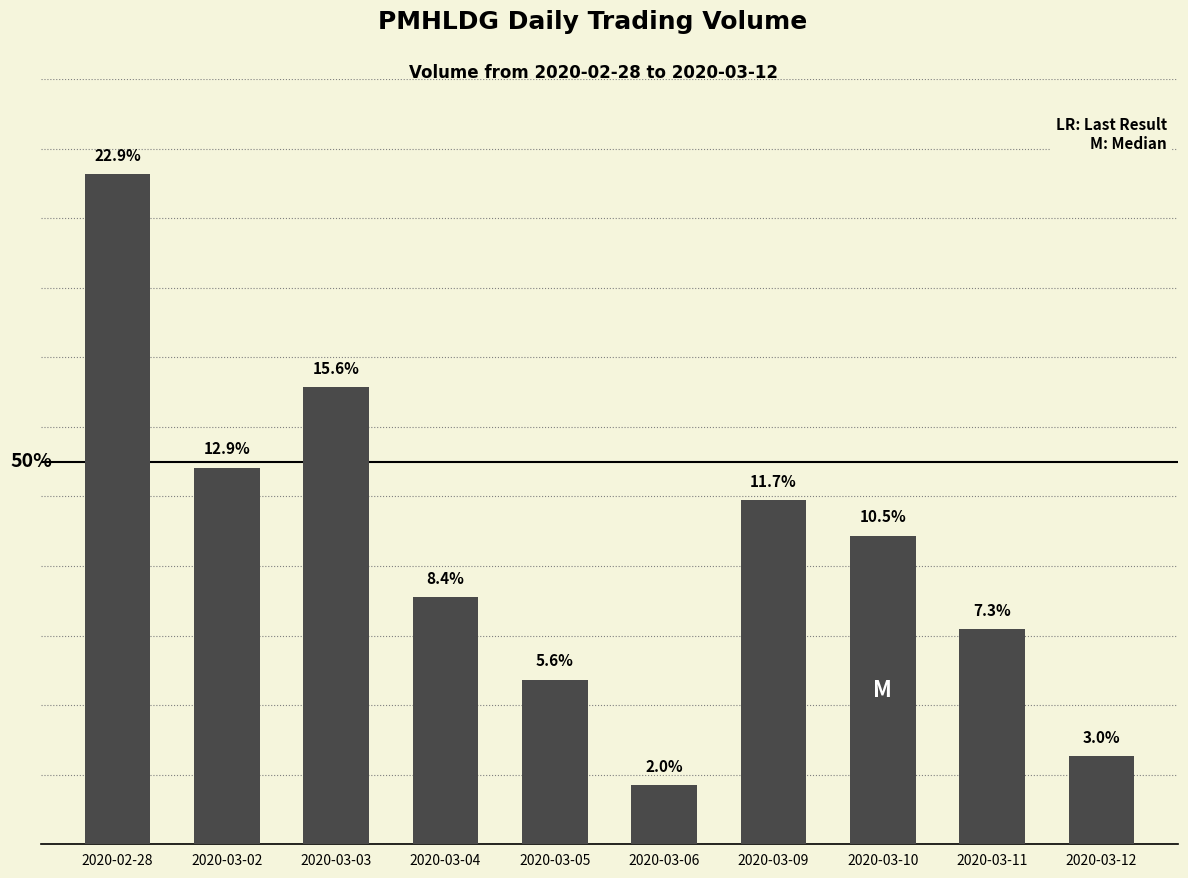

What is the difference between the values at 2020-03-06 and 2020-03-05?

1520600